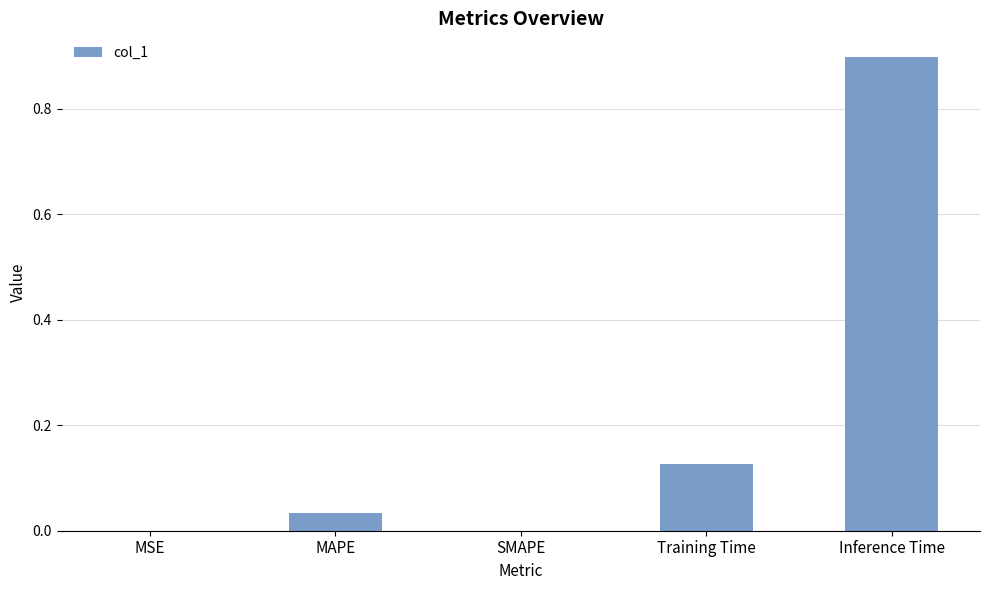

Are the bars horizontal?

No